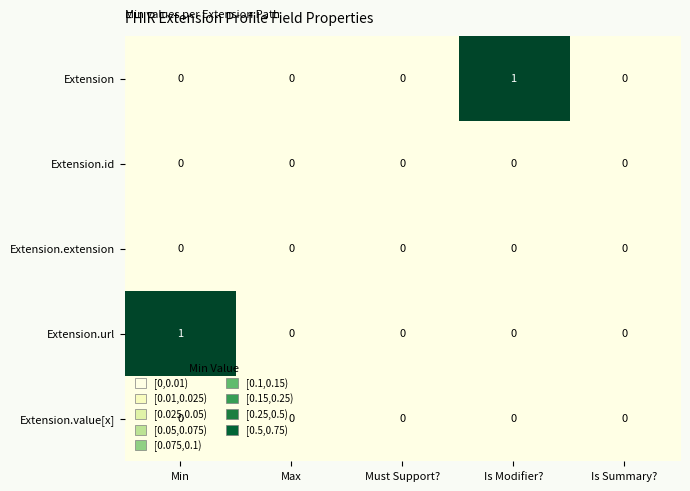

How many Extension values are between 0 and 1?

5